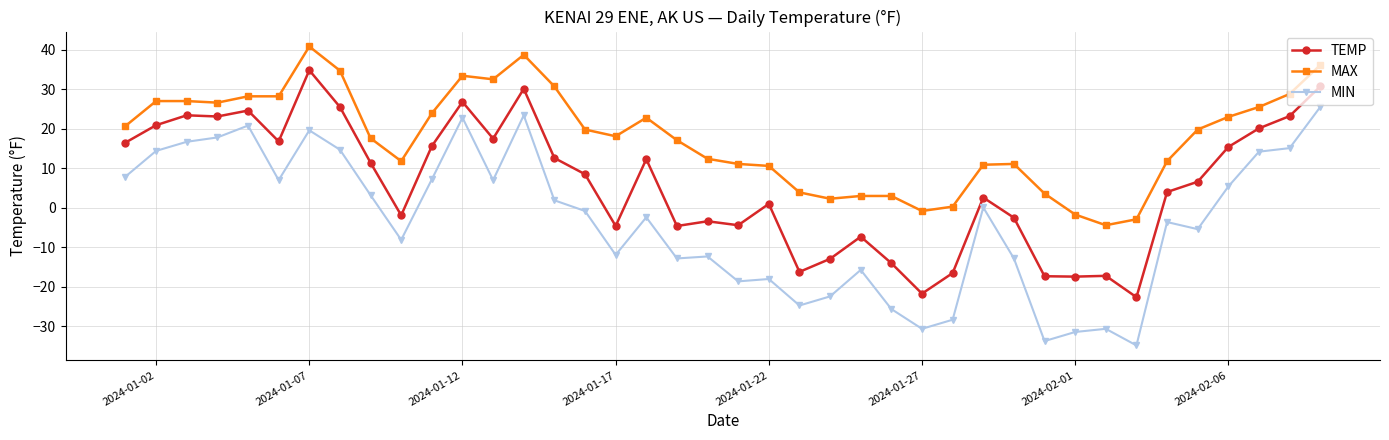

At how many categories does at least one series exceed 40?

1